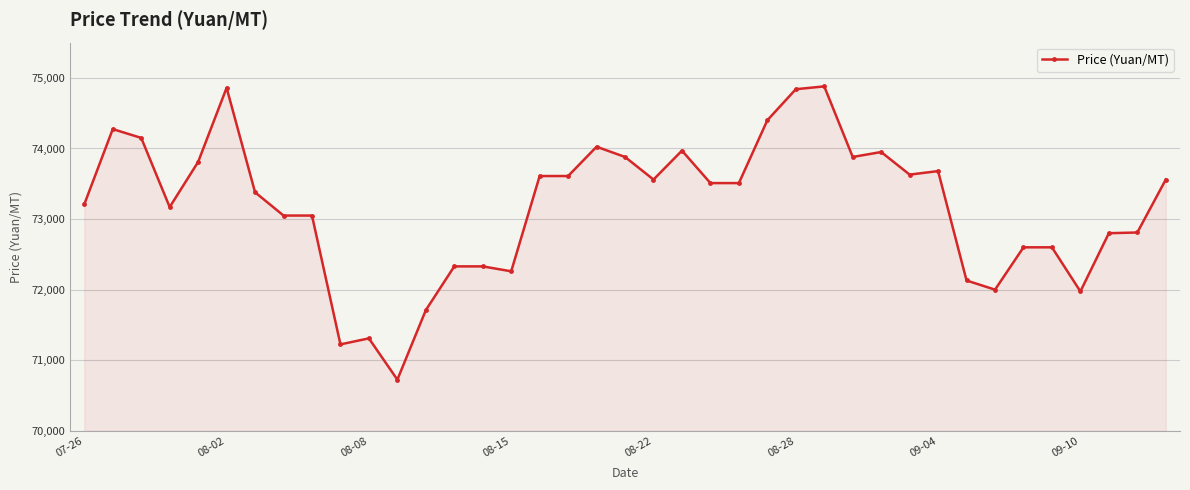

What is the sum of all values?

2854255